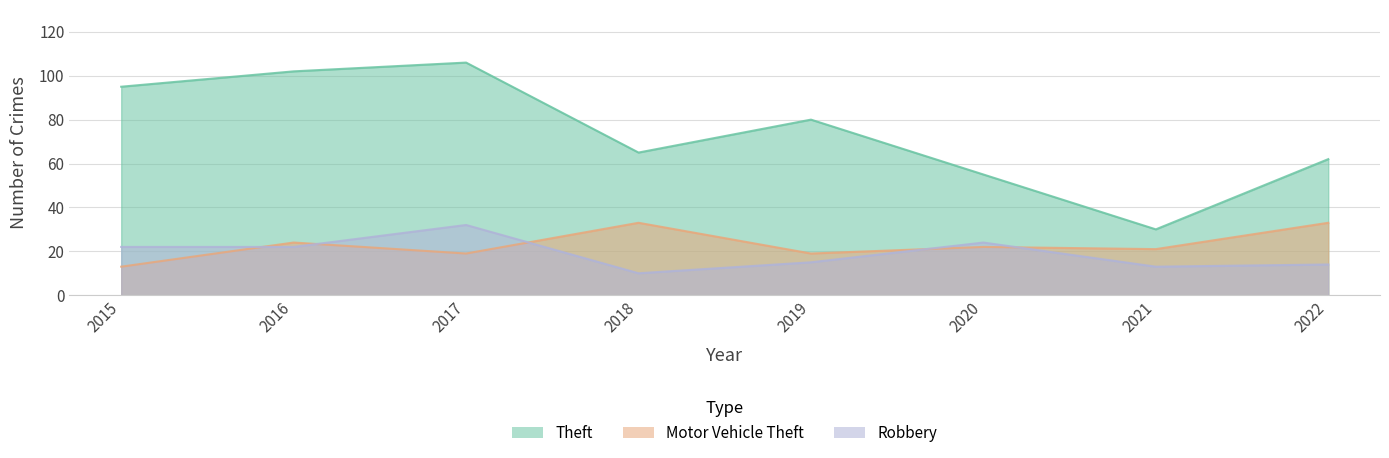

What is the approximate value of Motor Vehicle Theft at 2019, to the nearest 10?

20